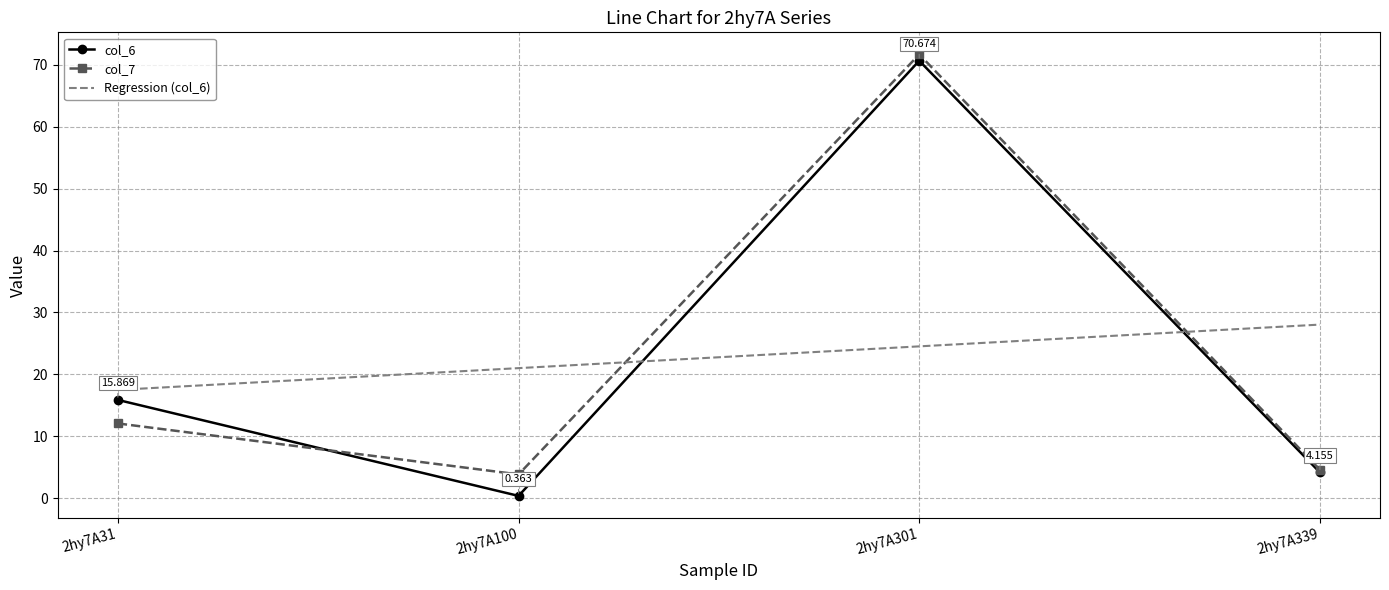

Where is col_7 nearest to the value 37?

2hy7A31